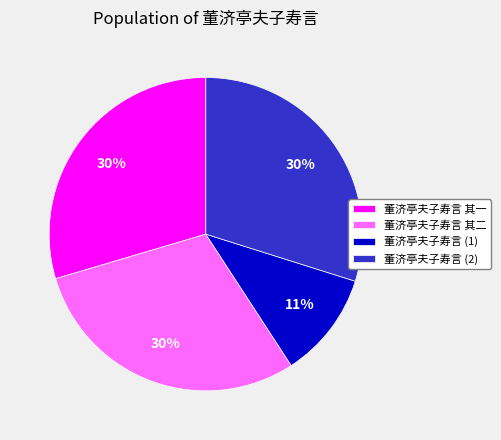

Combined, do 董济亭夫子寿言 (2) and 董济亭夫子寿言 (1) account for over 50%?

No